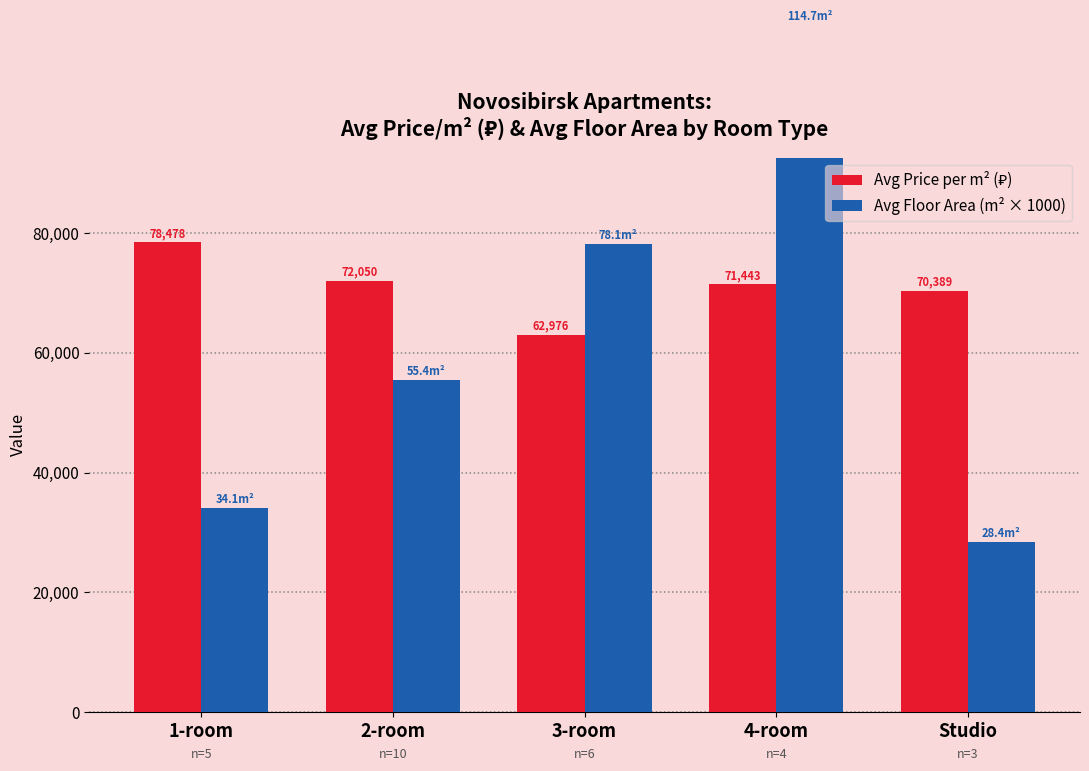

At which category is the sum across all series the highest?

4-room